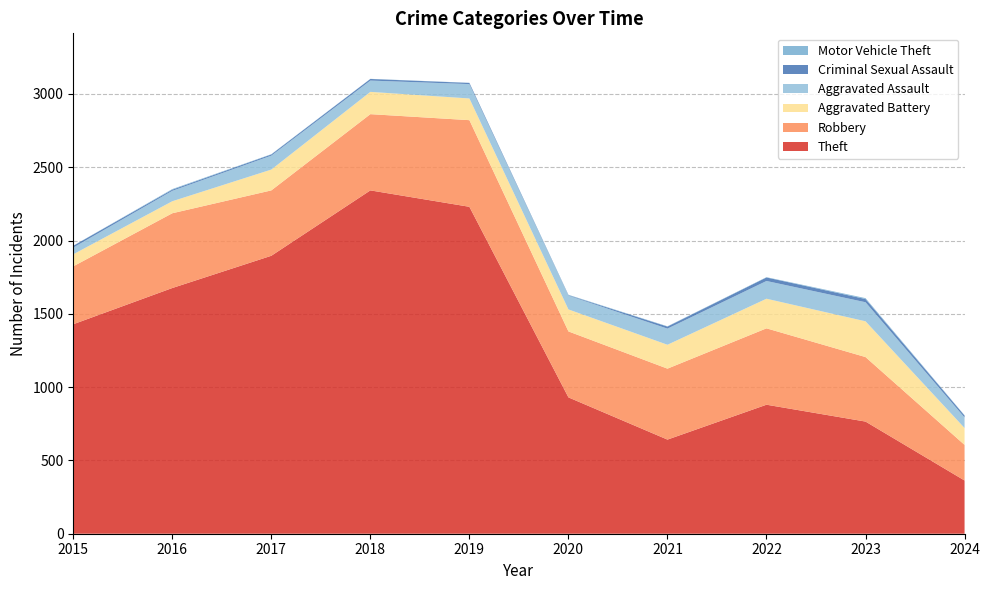

Reading left to right, extract all data points from this chart.

Theft: 2015=1429	2016=1676	2017=1896	2018=2342	2019=2230	2020=930	2021=642	2022=880	2023=765	2024=363
Robbery: 2015=395	2016=510	2017=446	2018=520	2019=591	2020=450	2021=484	2022=521	2023=440	2024=243
Aggravated Battery: 2015=82	2016=82	2017=142	2018=152	2019=148	2020=150	2021=163	2022=202	2023=244	2024=115
Aggravated Assault: 2015=46	2016=71	2017=95	2018=77	2019=98	2020=94	2021=110	2022=121	2023=130	2024=72
Criminal Sexual Assault: 2015=12	2016=8	2017=8	2018=11	2019=8	2020=3	2021=14	2022=24	2023=22	2024=13
Motor Vehicle Theft: 2015=1	2016=4	2017=2	2018=1	2019=1	2020=3	2021=2	2022=2	2023=6	2024=2